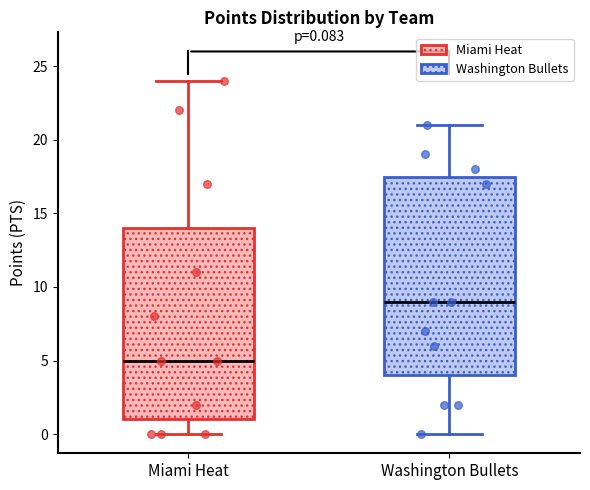

Comparing the boxes themselves (not the whiskers), which one is the tallest?

Washington Bullets